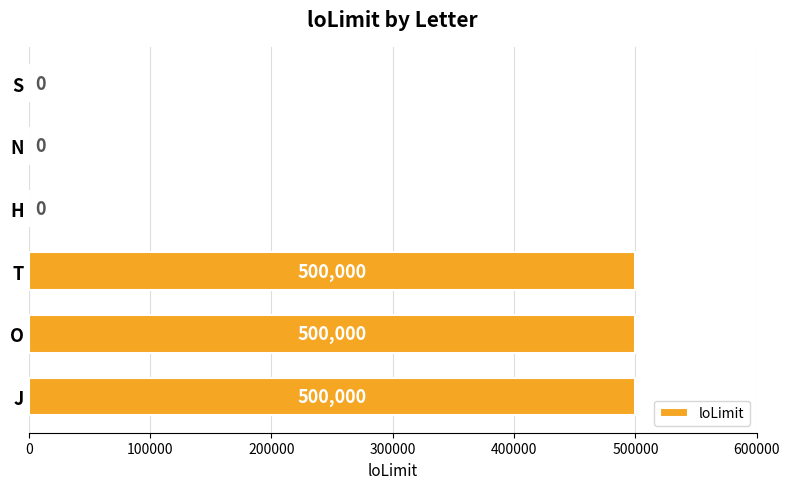

Are the bars horizontal?

Yes